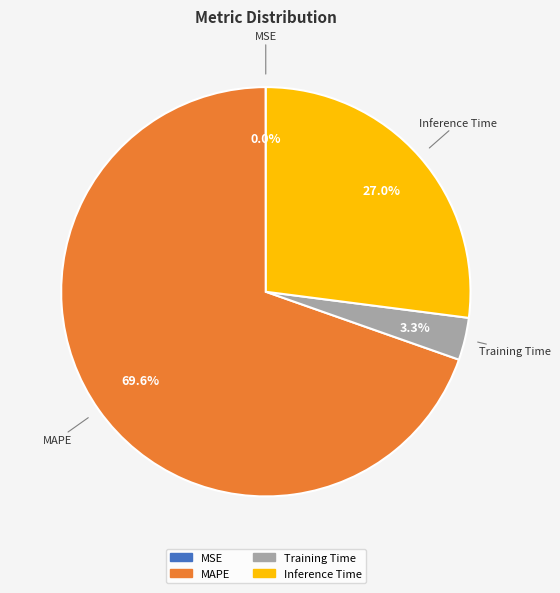

Is there any slice that represents more than half of the pie?

Yes